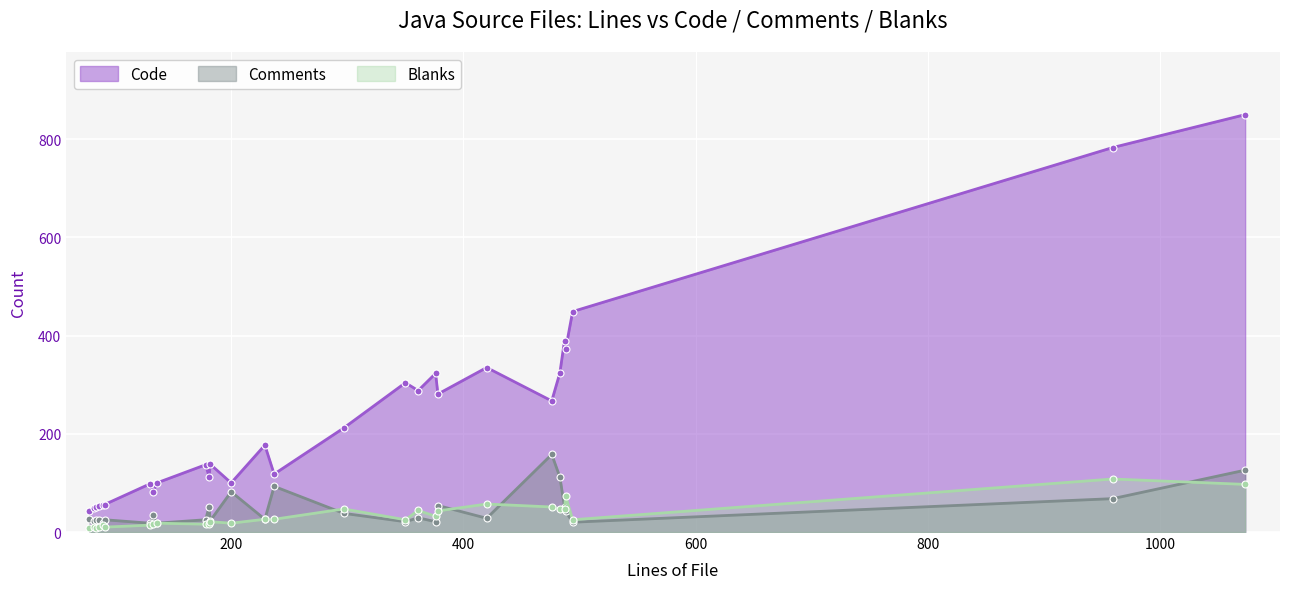

What is the difference between the maximum and minimum values in the Comments series?

140